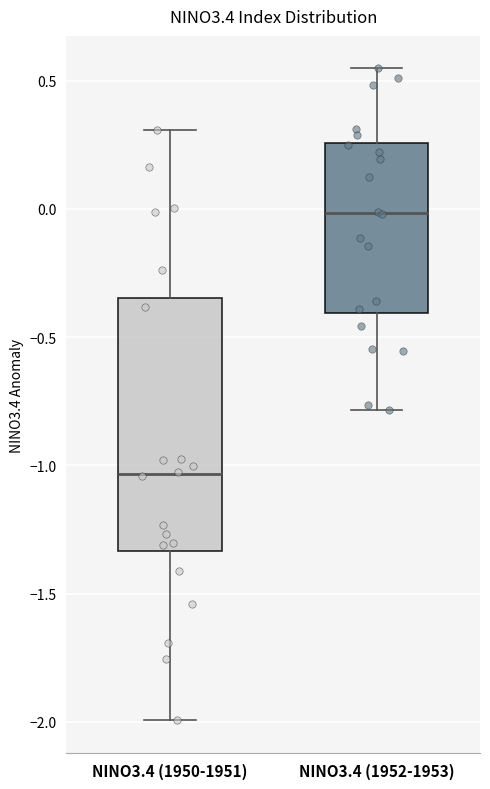

Where is the upper edge of the box for NINO3.4 (1952-1953) on the y-axis? The values are not printed on the chart, so give them approximately, as read against the axis.

0.25